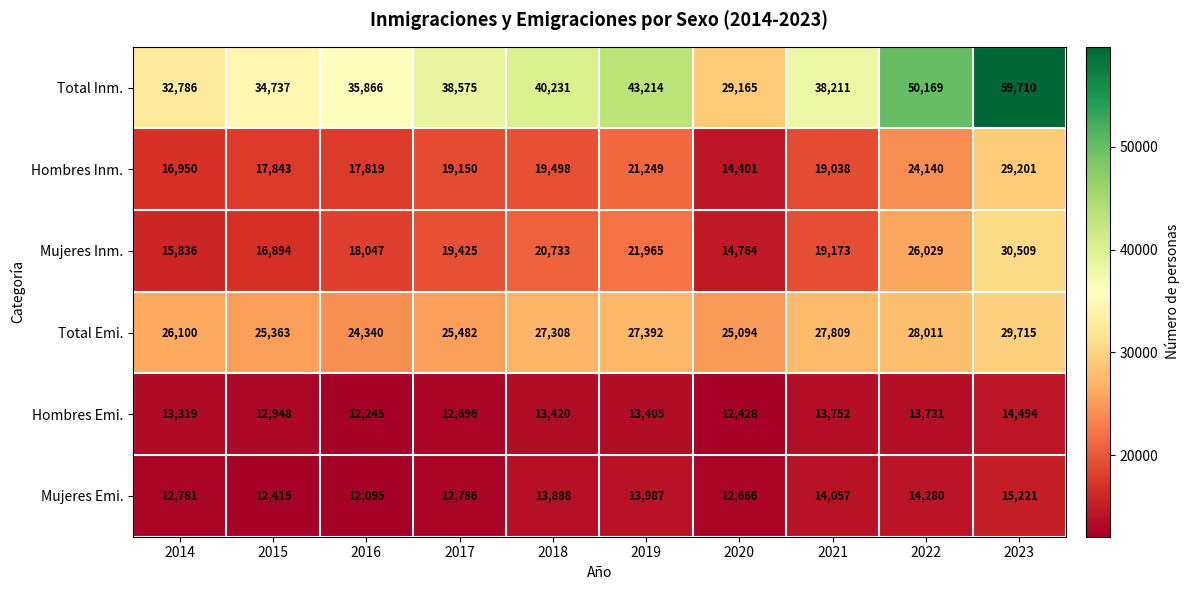

How many values in the Mujeres Inm. series are below 19425?

5